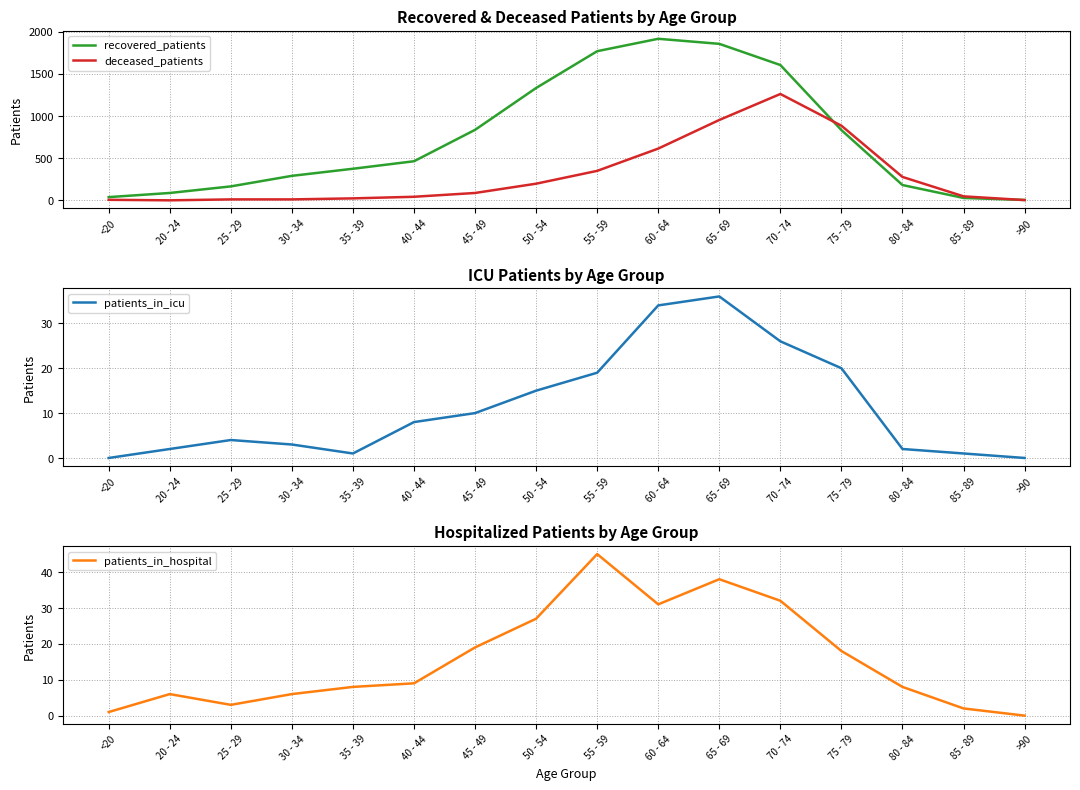

How many positive values does the patients_in_icu series have?

14